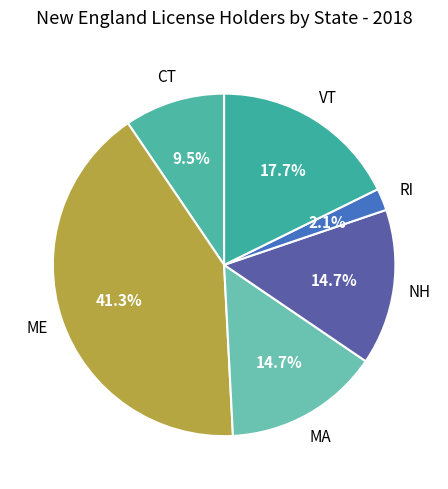

Count the number of slices in the pie.

6